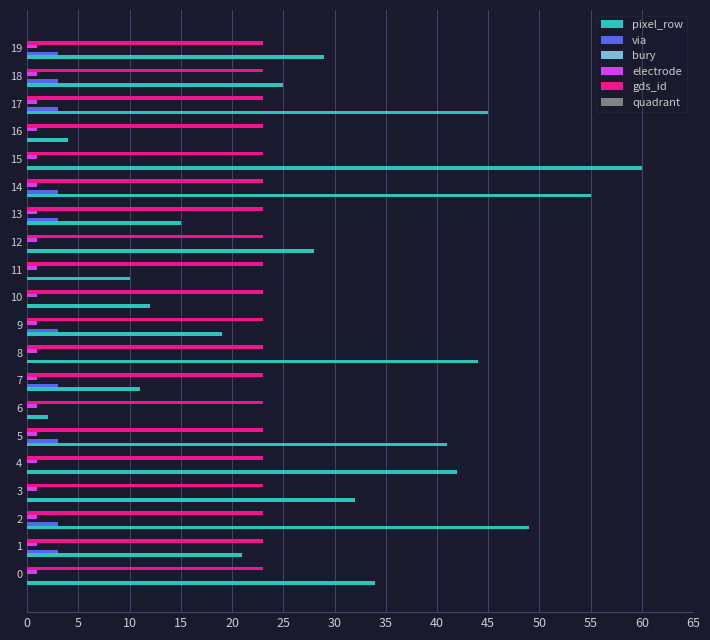

What is the sum of all via values?

30